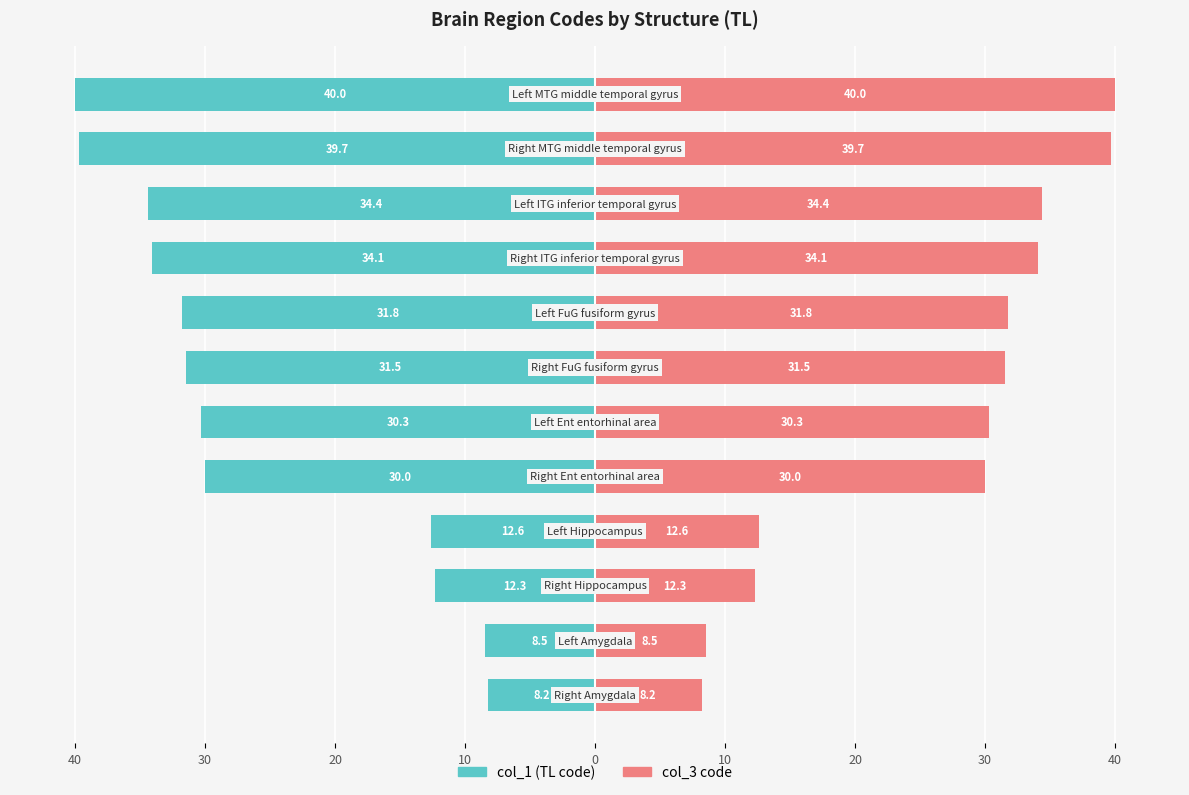

What are all the series names shown in the legend?

col_1 (TL code), col_3 code